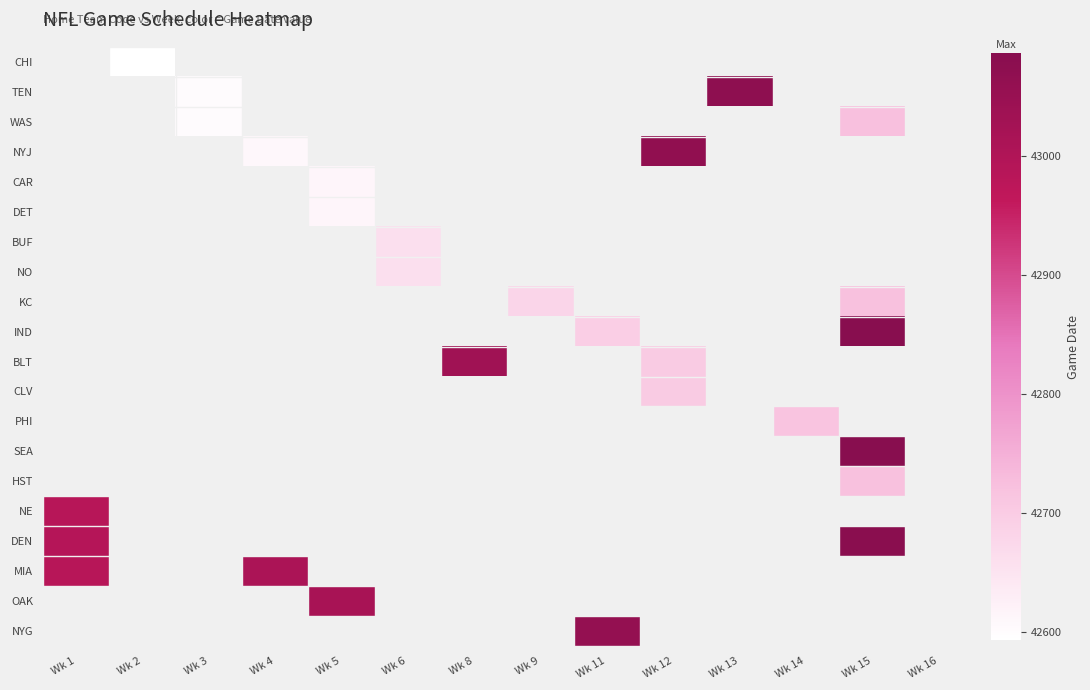

Which series has the largest range (max minus min)?

DEN